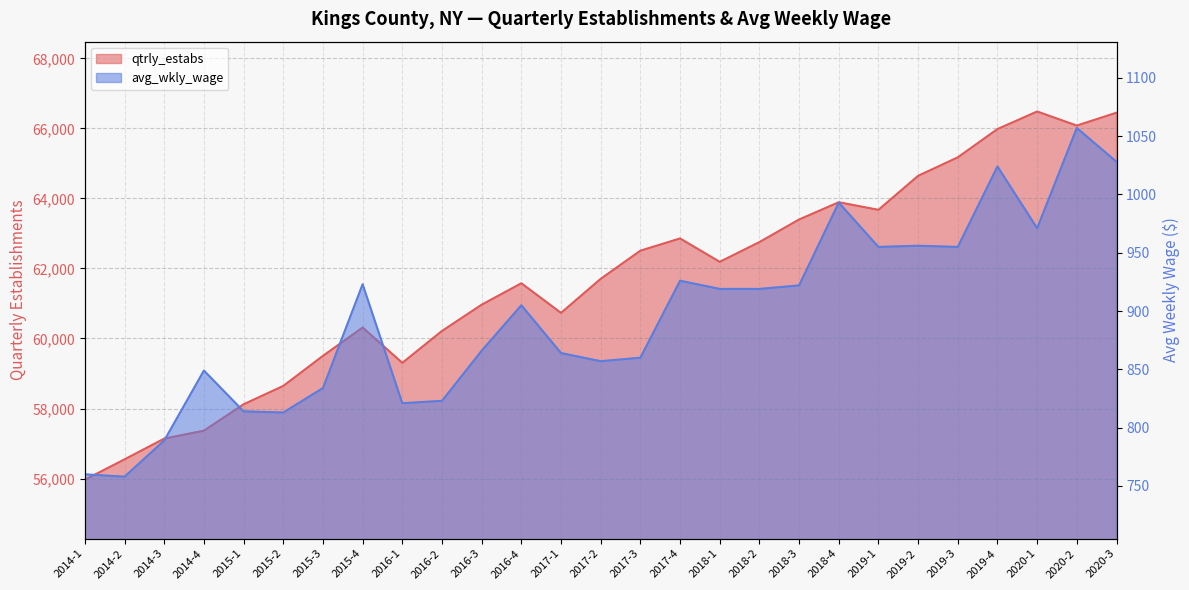

True or false: qtrly_estabs and avg_wkly_wage intersect in this chart.

False